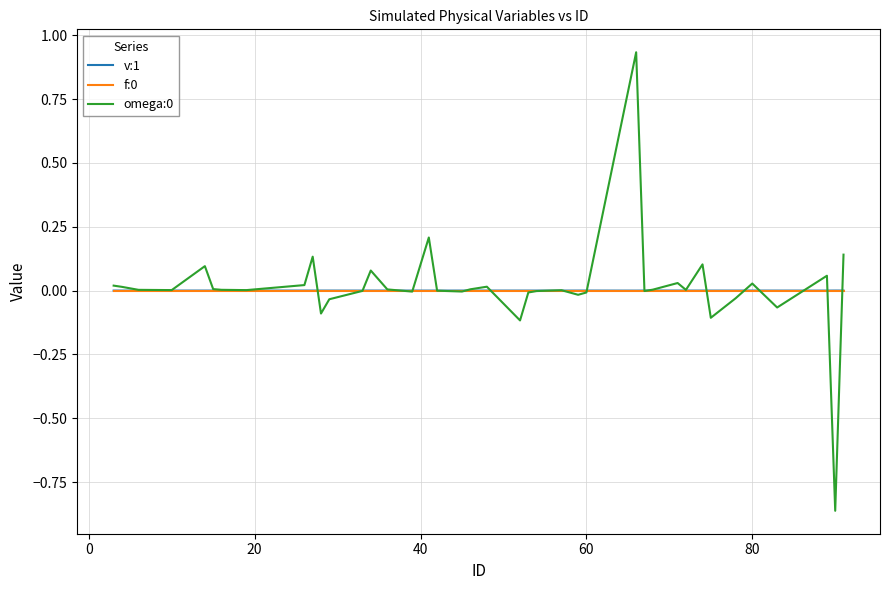

Is this an area chart (filled region under the line)?

No